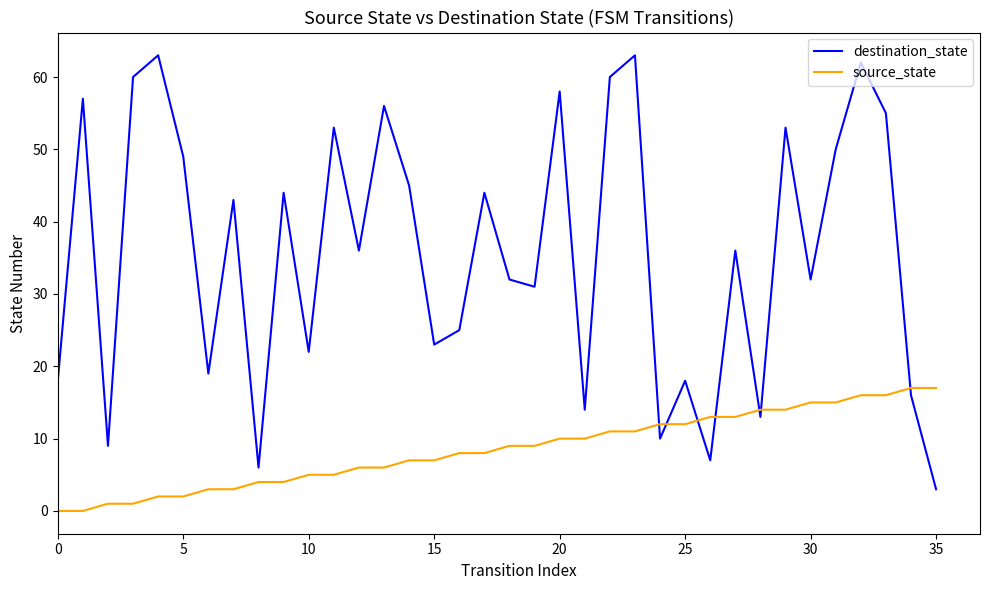

True or false: source_state and destination_state cross at least once.

True